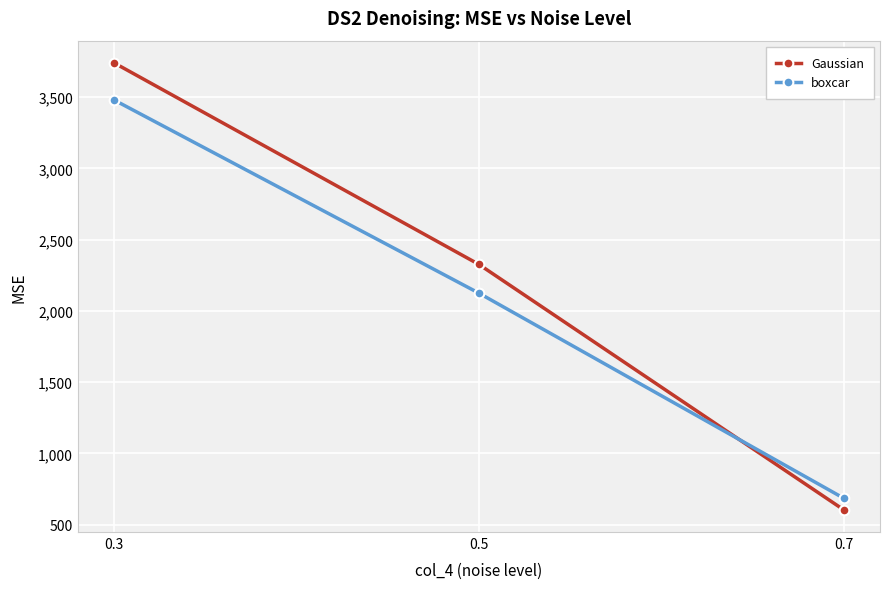

What value does the boxcar series have at 0.5?

2124.6